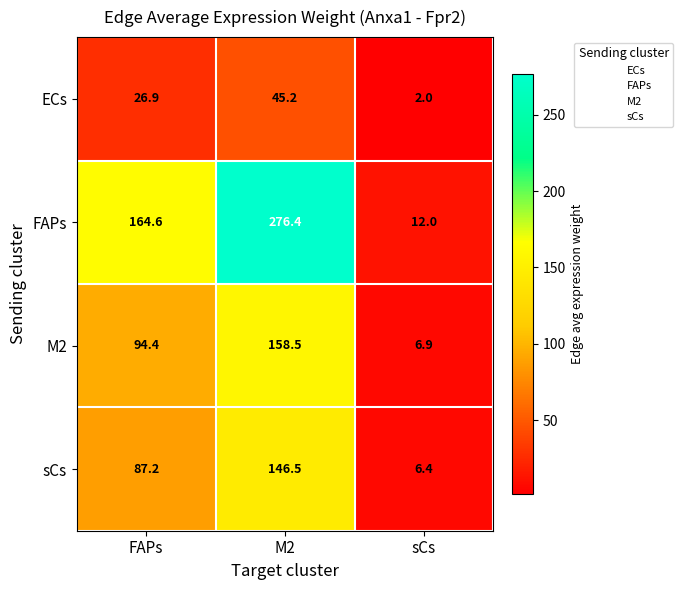

True or false: sCs has a value of 87.2 at FAPs.

True